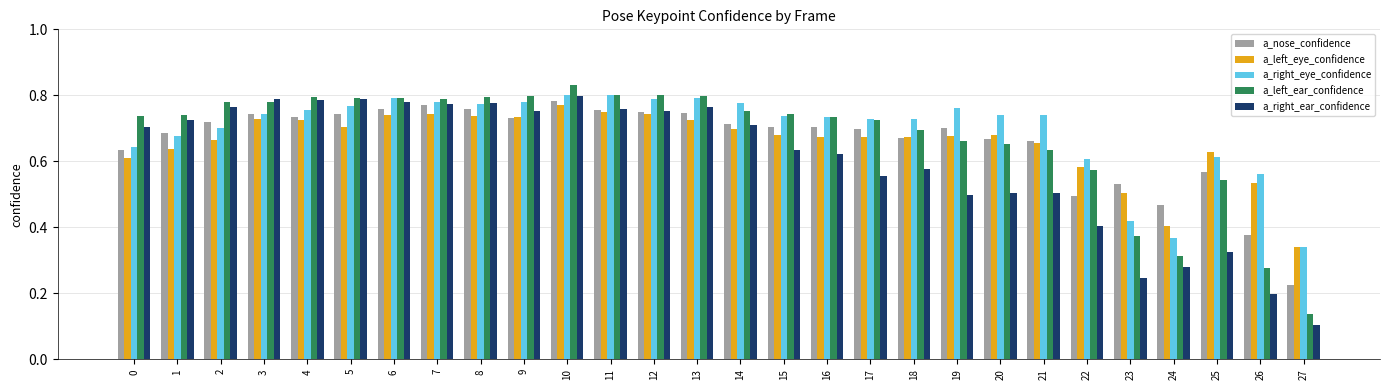

The value of a_right_ear_confidence at 27 is 0.1. True or false?

True